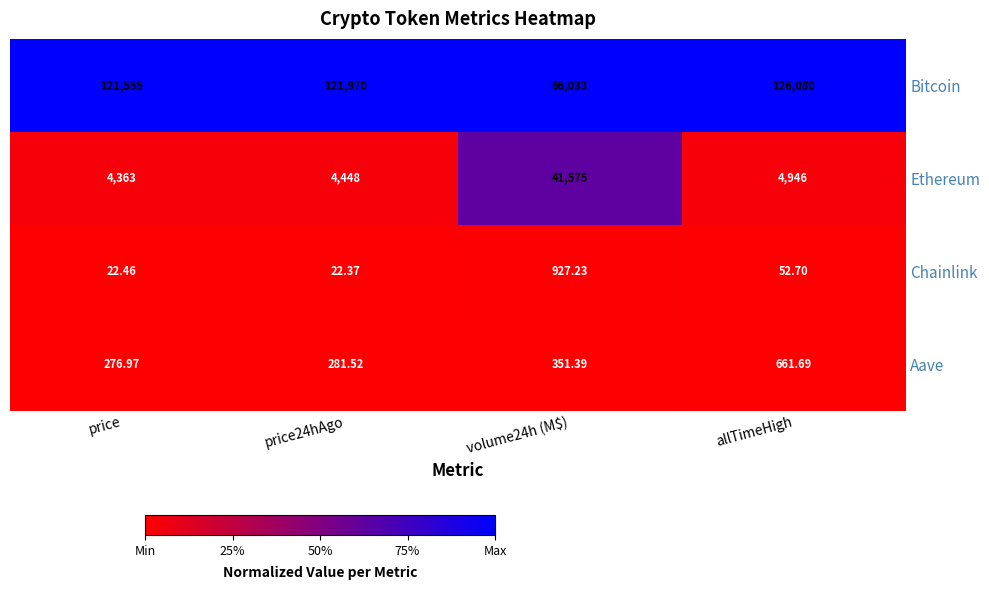

Which series has the widest spread of values?

Bitcoin